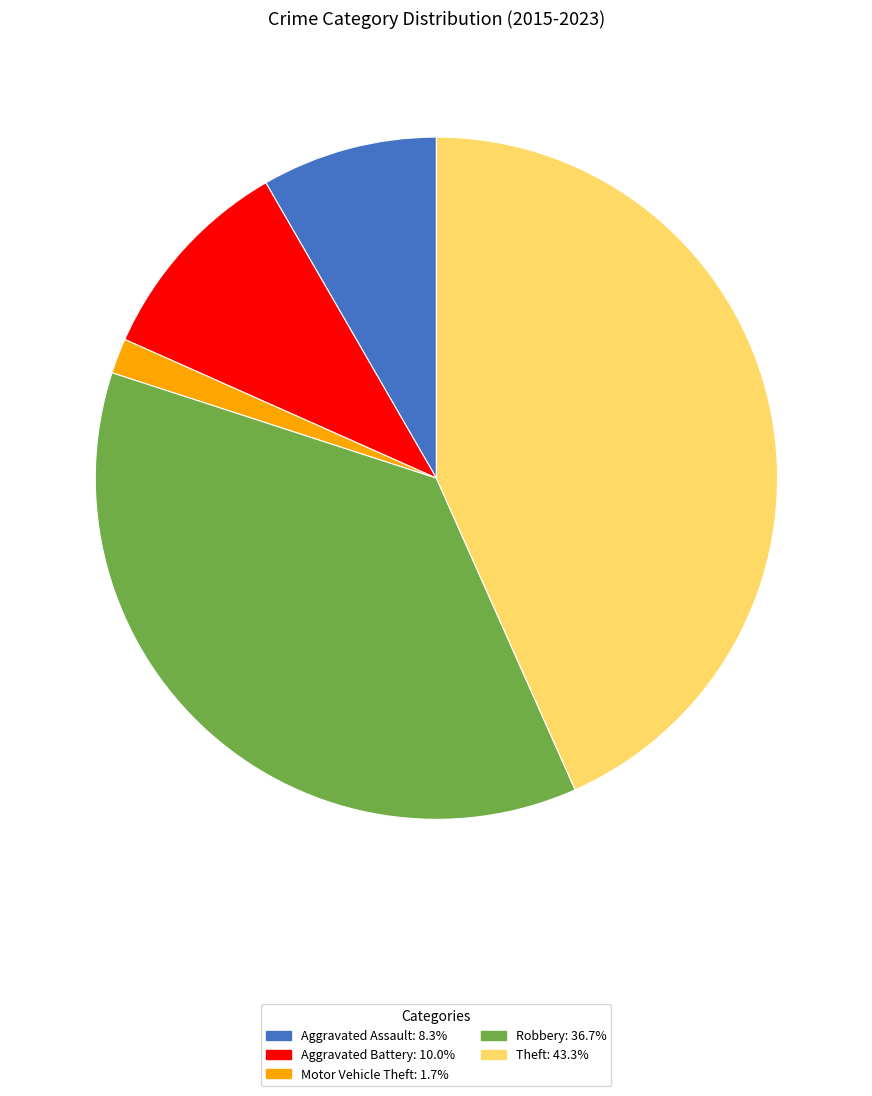

The Aggravated Battery slice represents 24% of the pie. True or false?

False